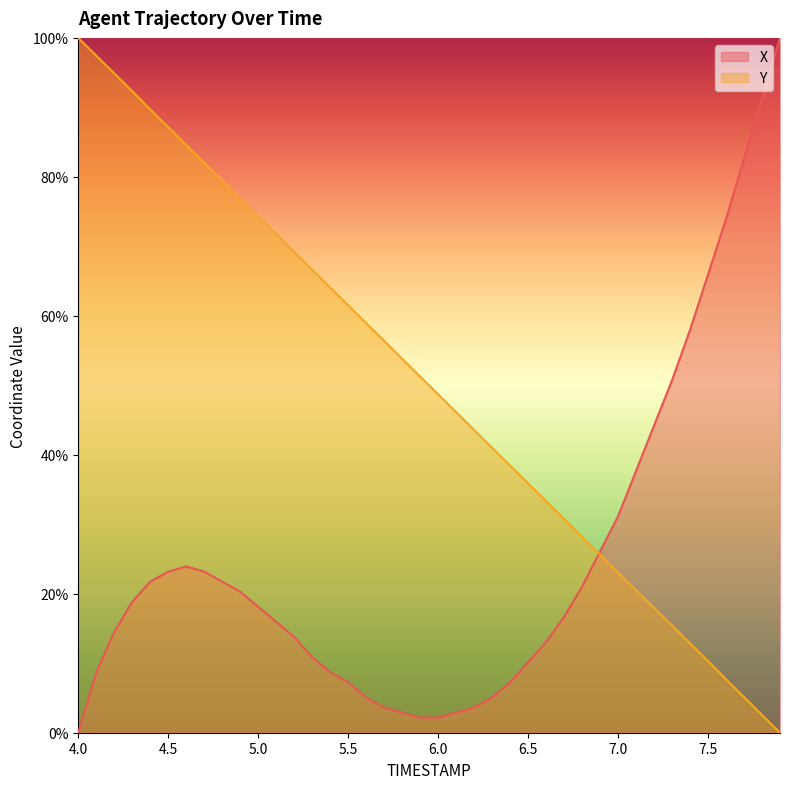

At which category is the sum across all series the highest?

4.4